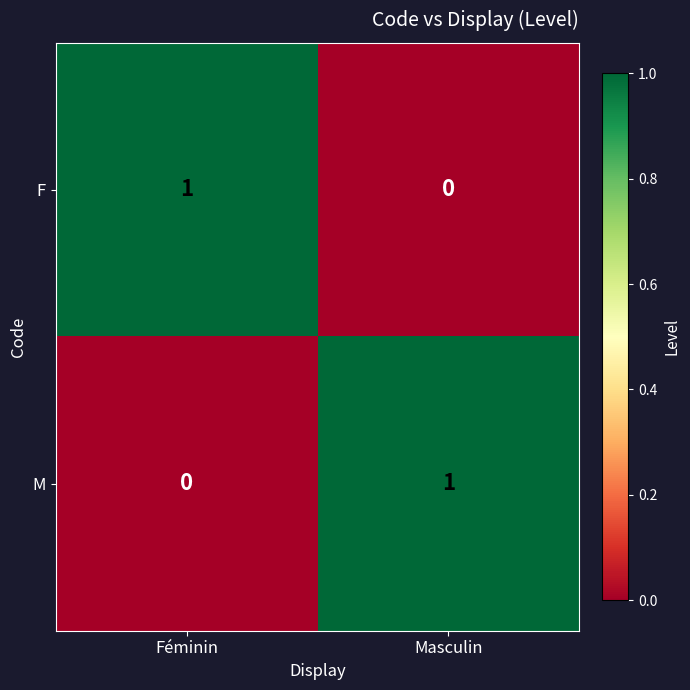

How many positive values does the M series have?

1